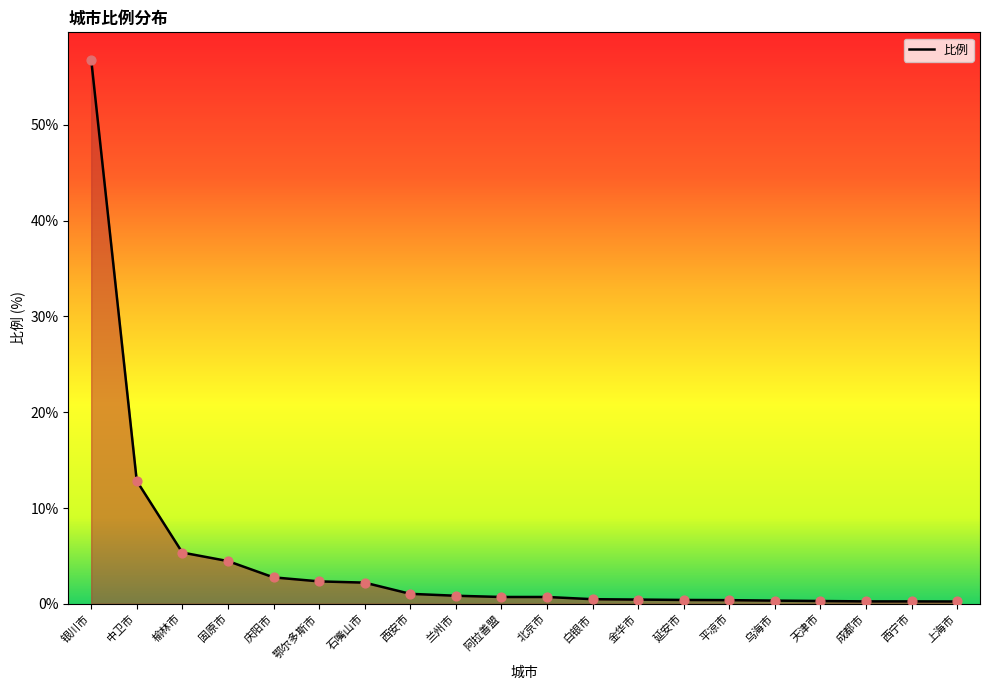

What is the change in value from 固原市 to 金华市?

-4.0